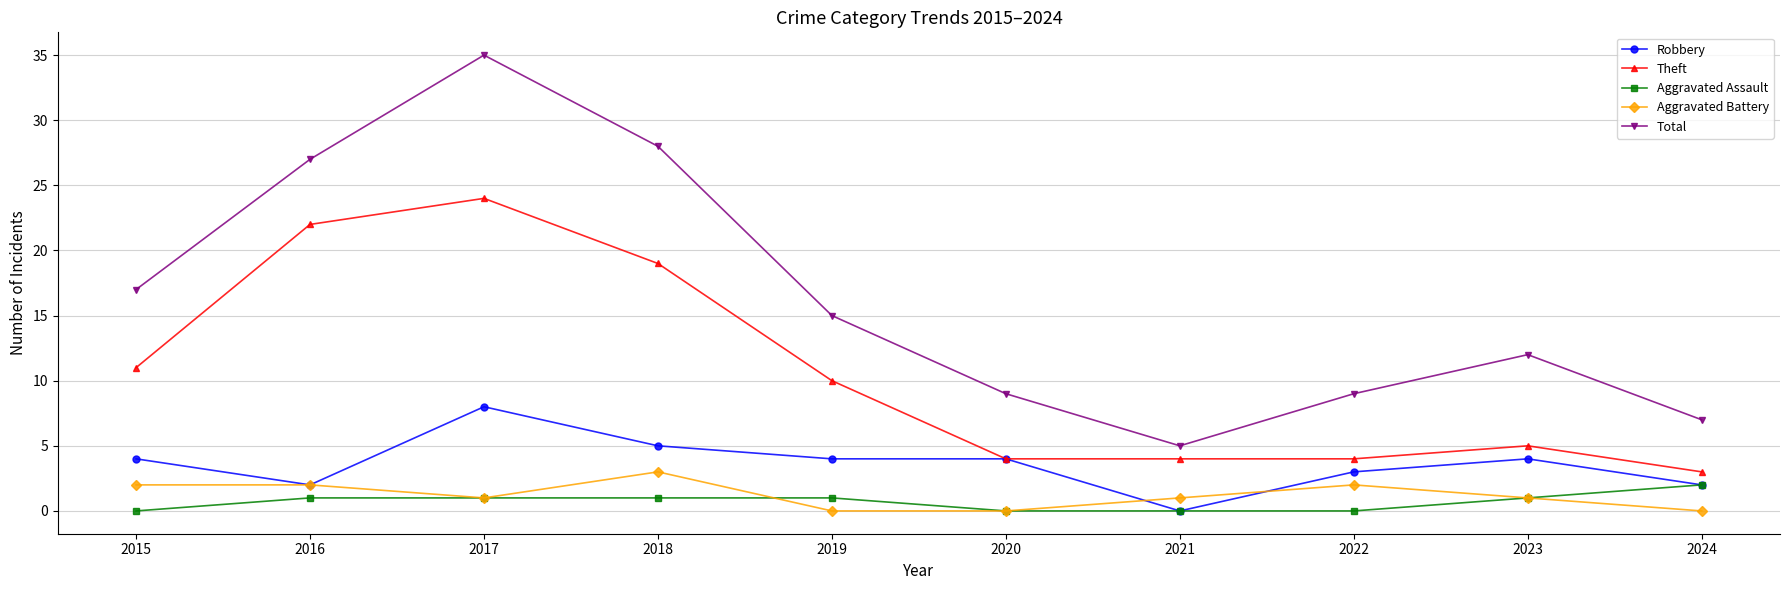

At which category is the sum across all series the highest?

2017